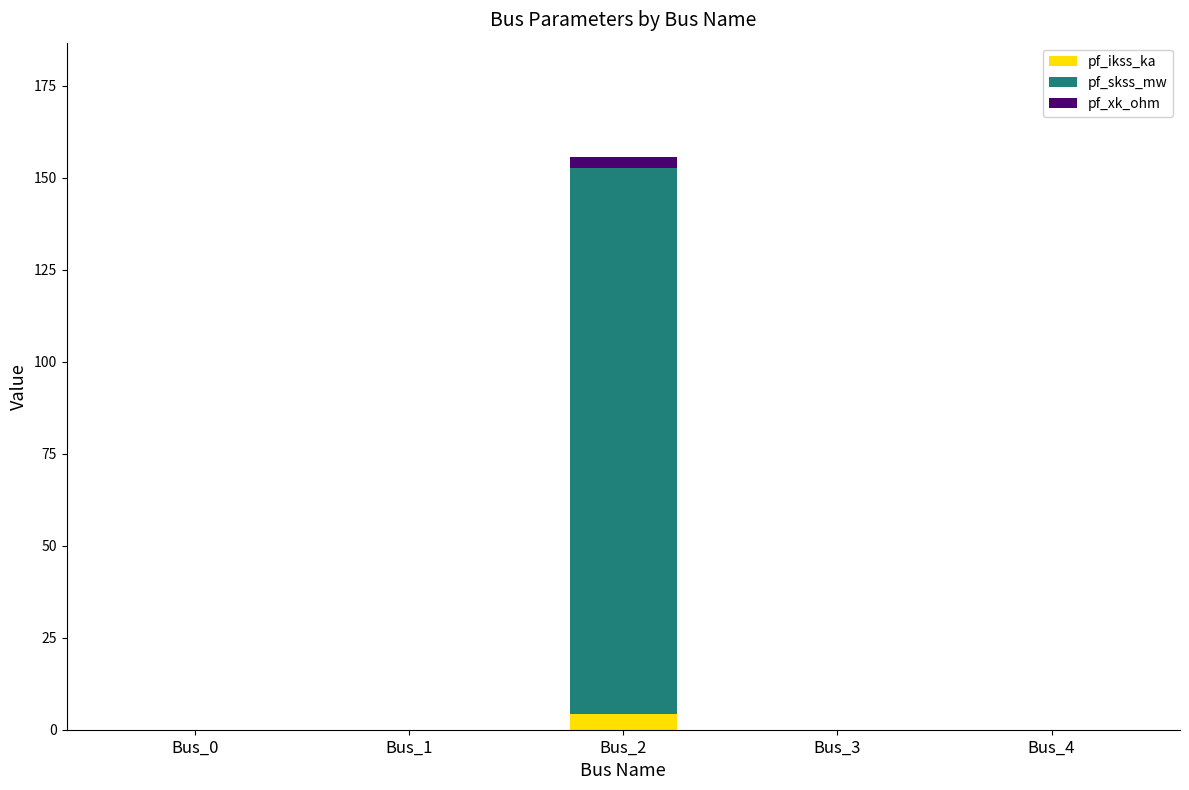

Does the chart contain stacked bars?

Yes